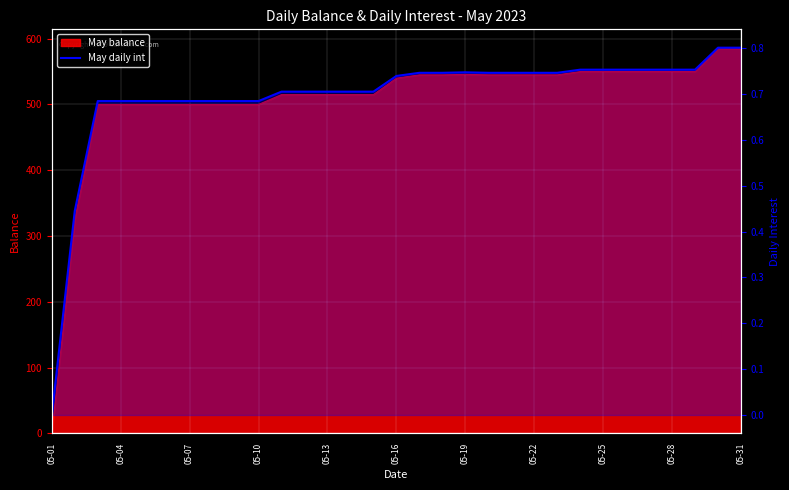

What is the value of the 13th point from the left?

0.7